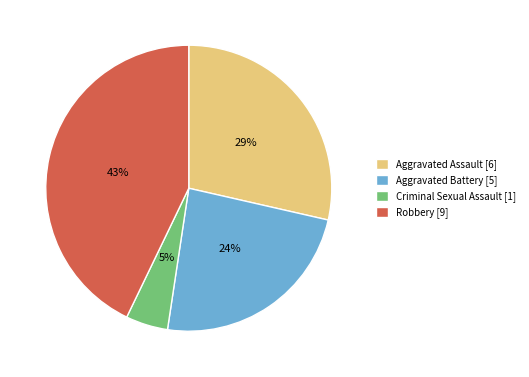

How many slices are in this pie chart?

4